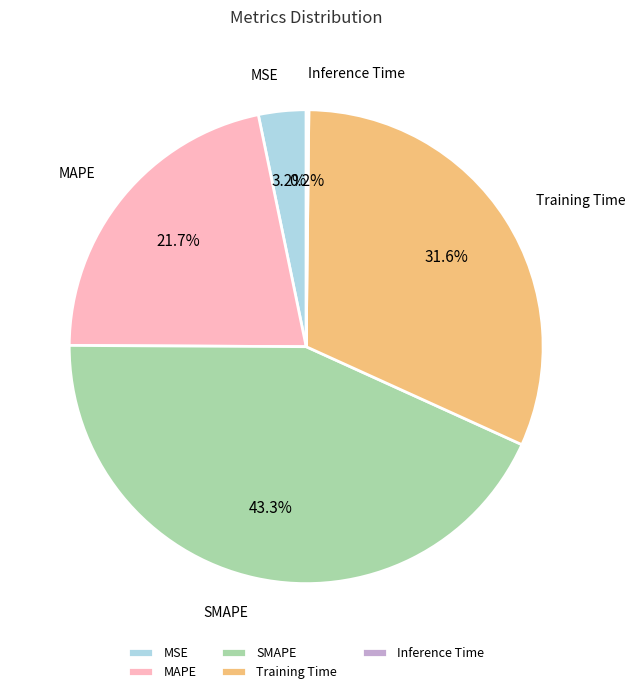

To the nearest percent, what is the average slice percentage?

20%